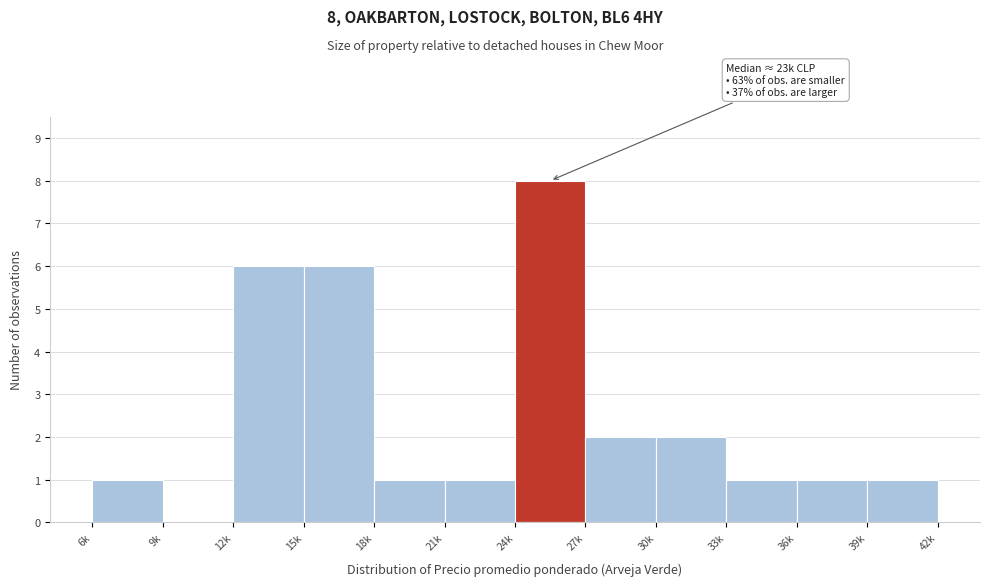

Reading left to right, what are all the values shown in this chart?

6k=1	9k=0	12k=6	15k=6	18k=1	21k=1	24k=8	27k=2	30k=2	33k=1	36k=1	39k=1